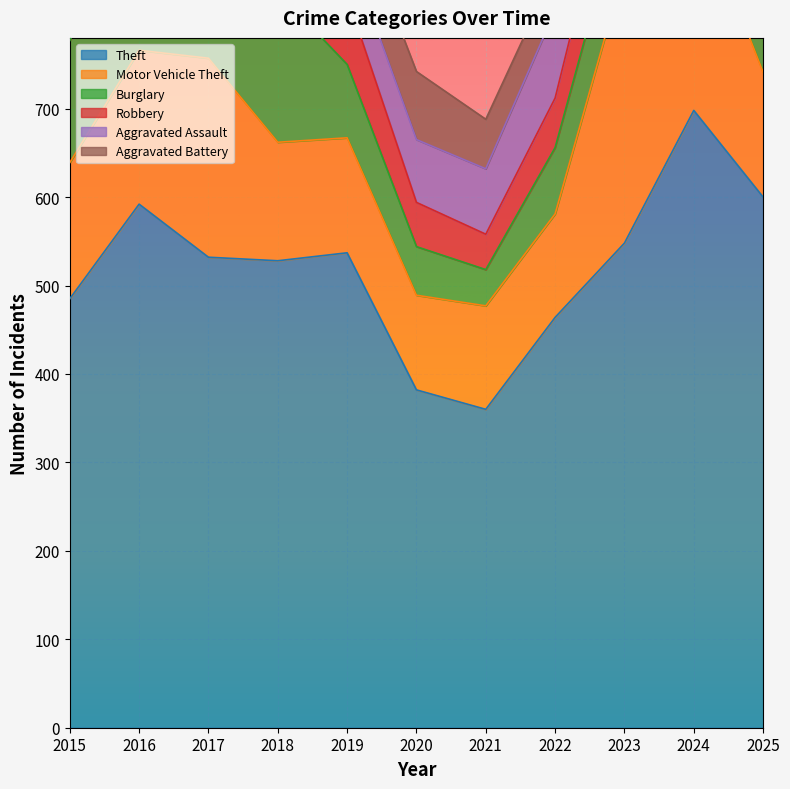

Which series changed the most between 2016 and 2021?

Theft